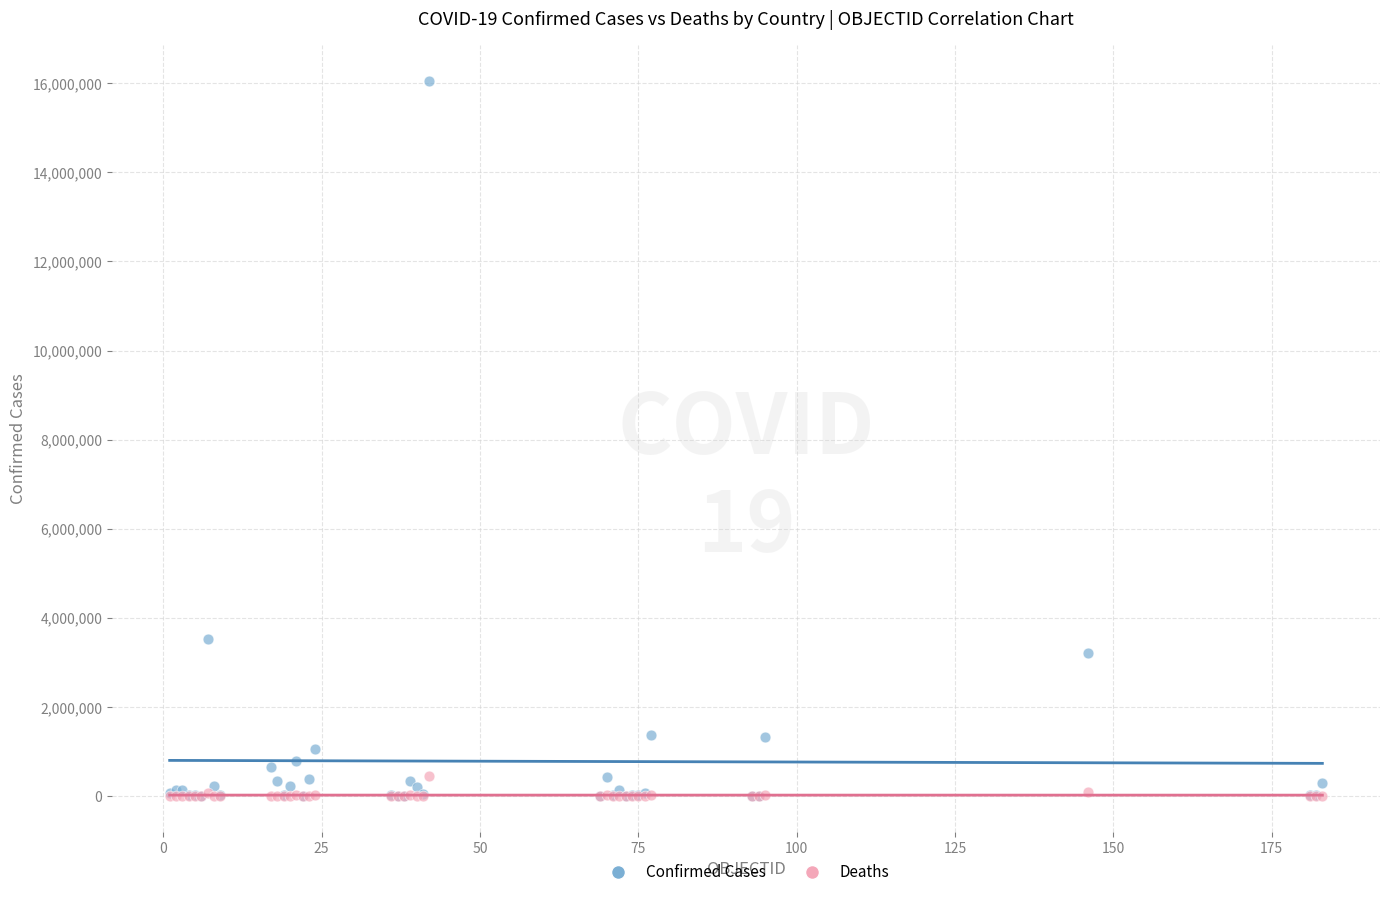

Across all series, what Y value is closest to 8023720?

3514683